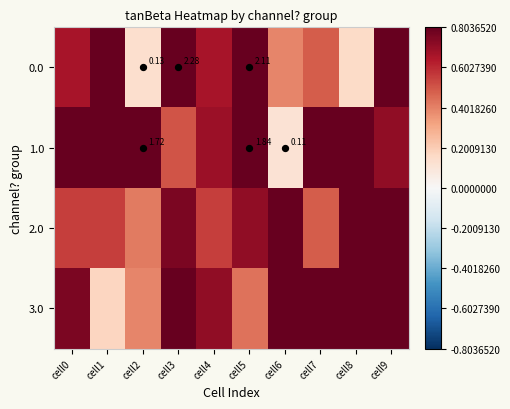

At cell6, list the series in order from largest to smallest.

2.0, 3.0, 0.0, 1.0